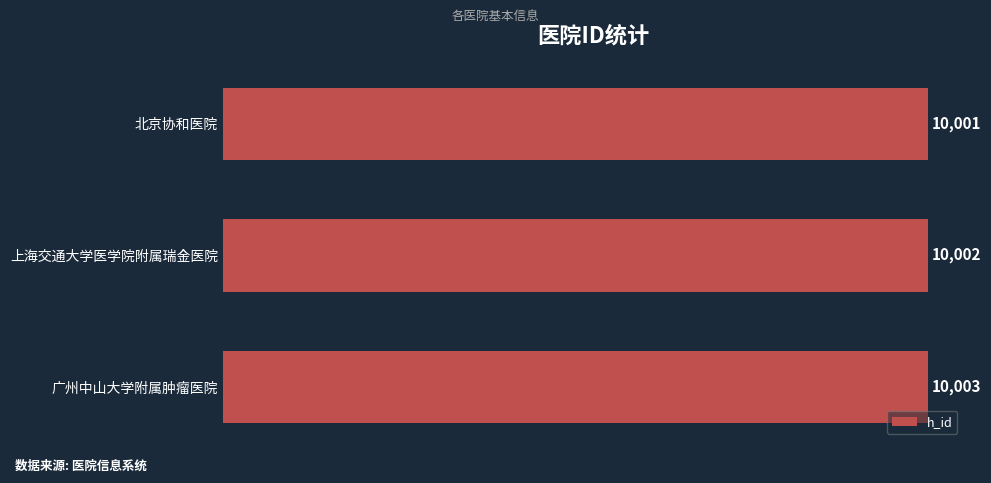

Reading top to bottom, what are all the values shown in this chart?

10001	10002	10003